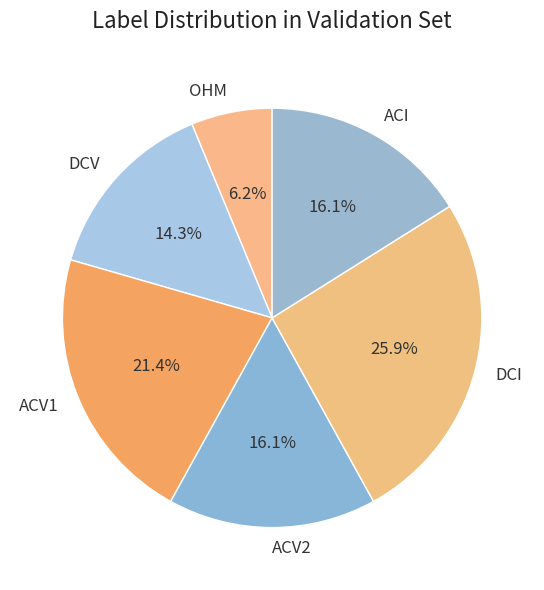

To the nearest percent, what is the average slice percentage?

17%